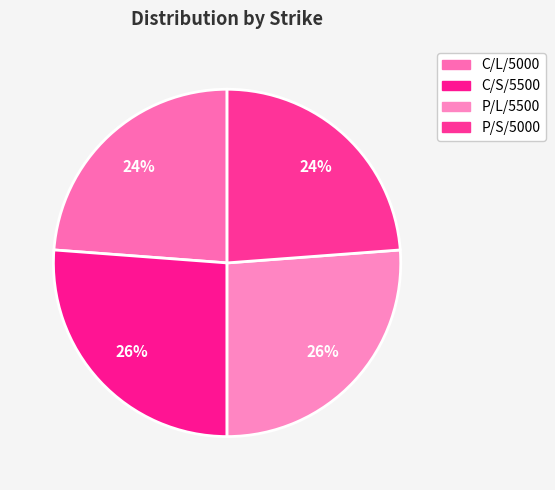

Does any single category account for the majority?

No